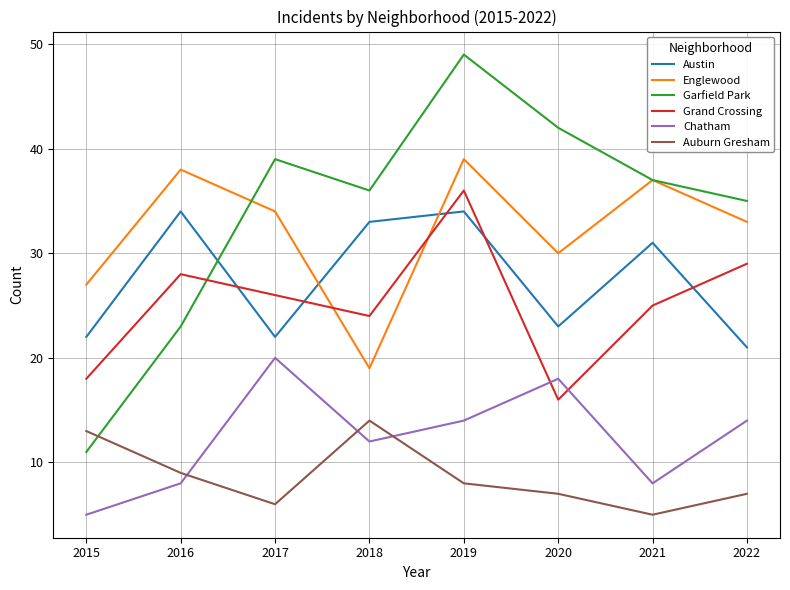

How many categories are shown in the chart?

8